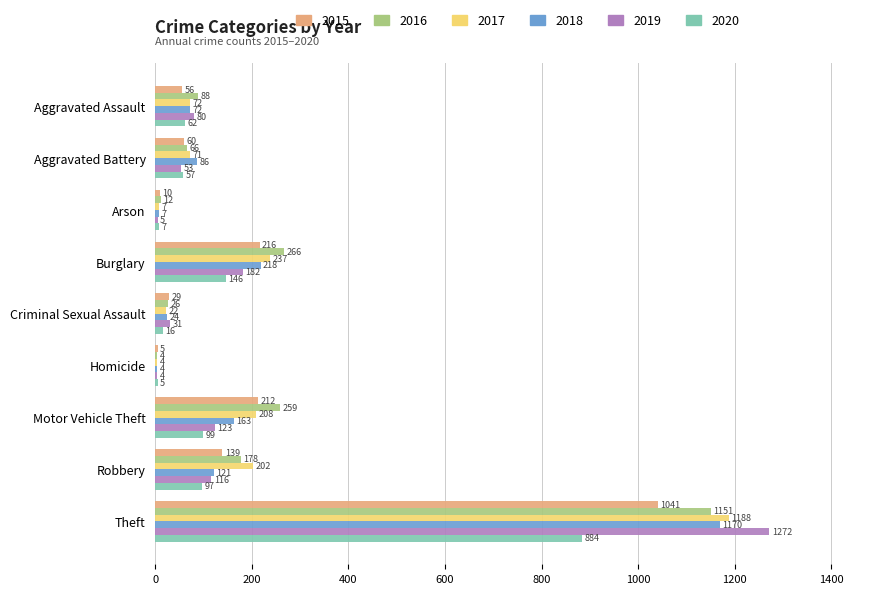

What is the total value across all series at Homicide?

26